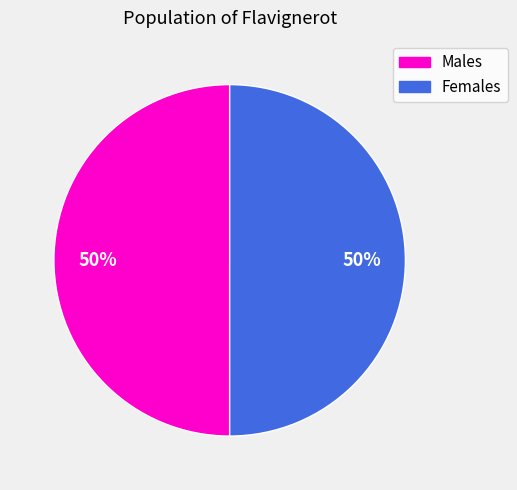

What percentage is the Males slice, to the nearest percent?

50%